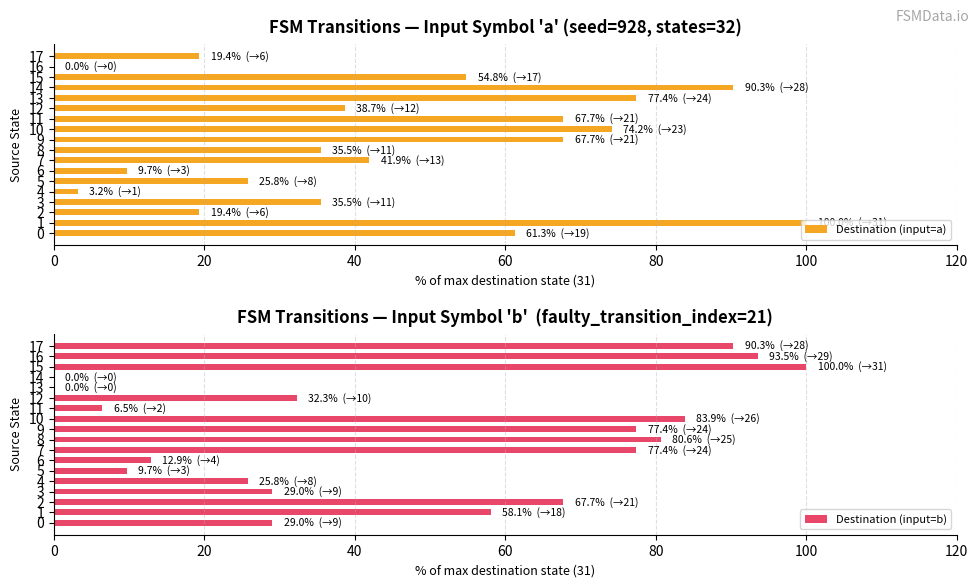

What is the difference between the maximum and minimum values in the Destination (input=b) series?

100.0